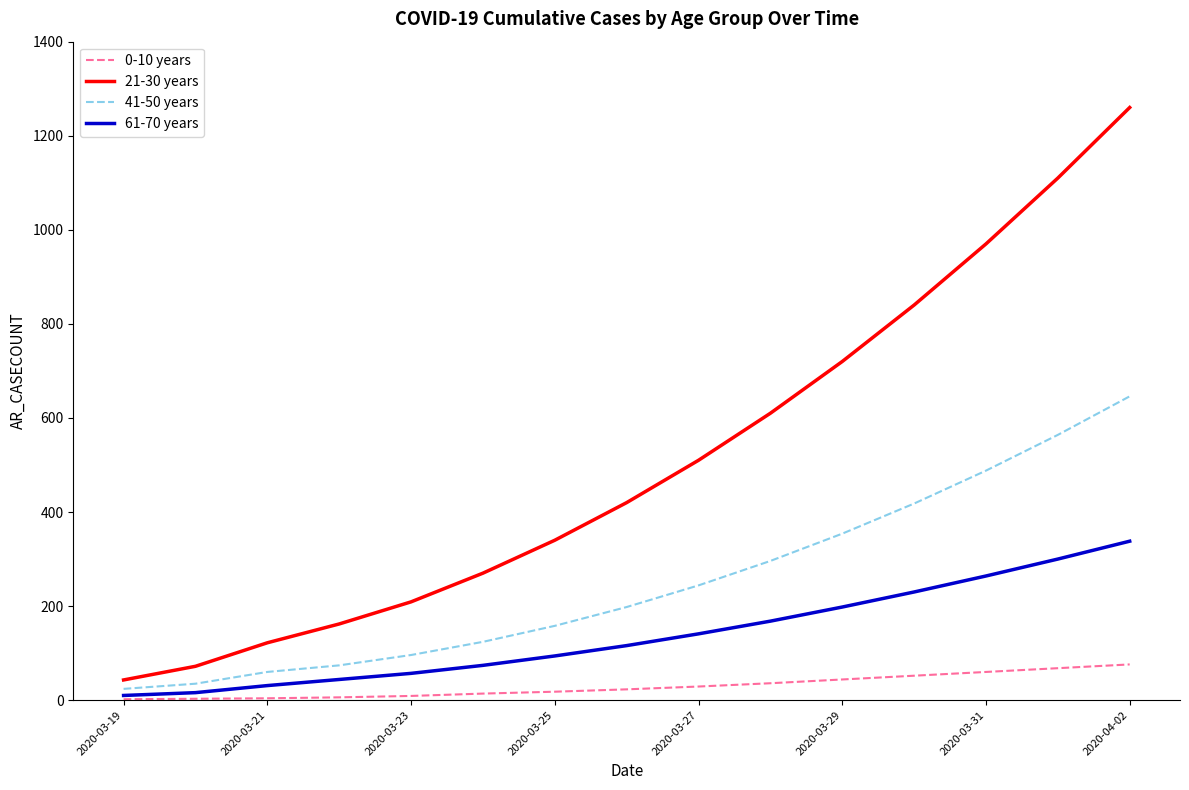

At how many categories does at least one series exceed 1060?

2